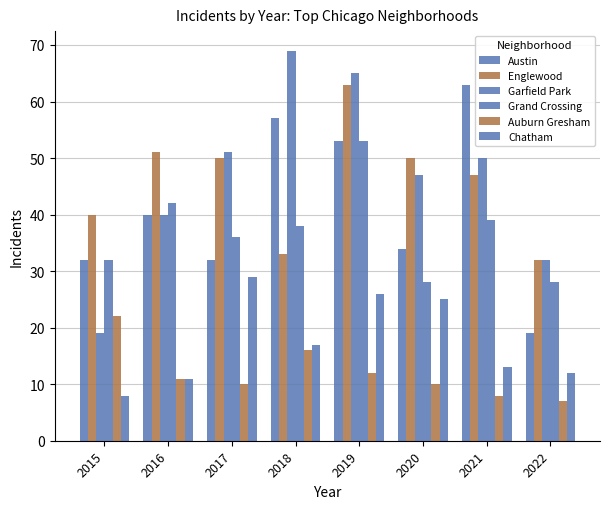

How many data points in Austin are less than 40?

4